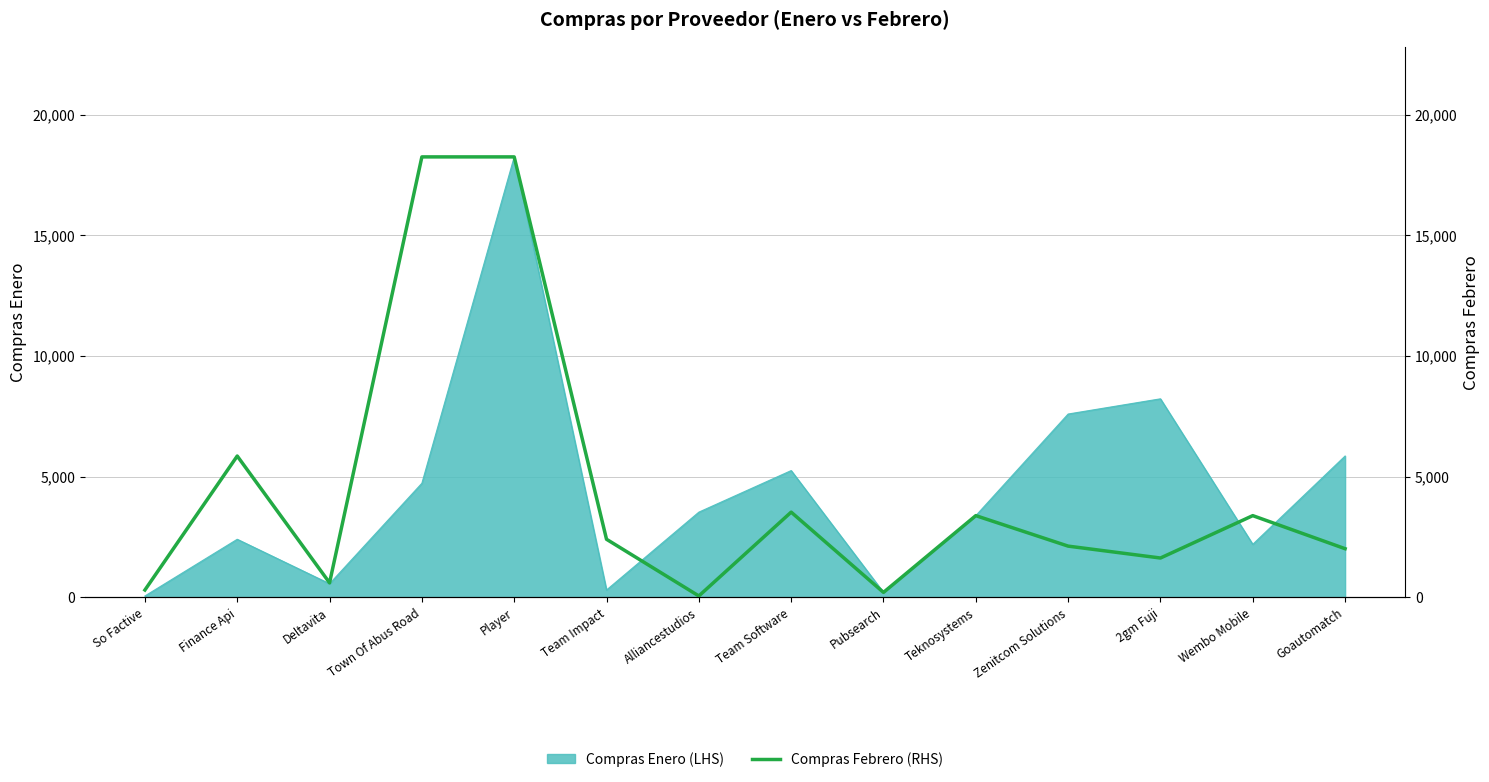

What is the difference between the maximum and second lowest values?

18043